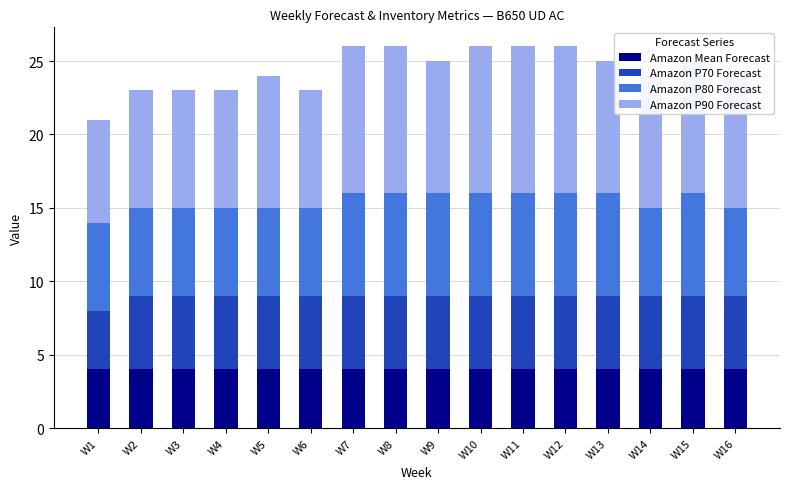

What is the minimum value for Amazon Mean Forecast?

4